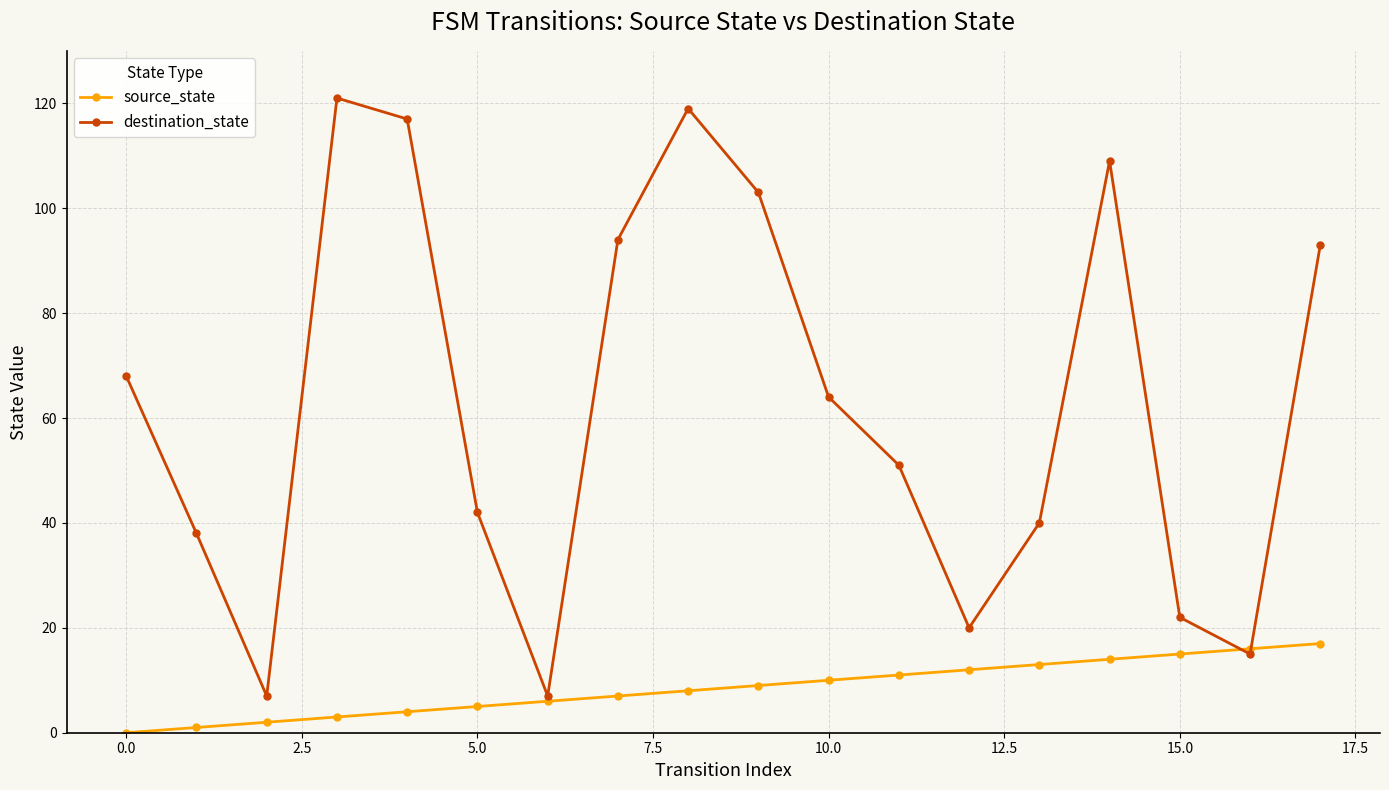

What is the maximum value for destination_state?

121